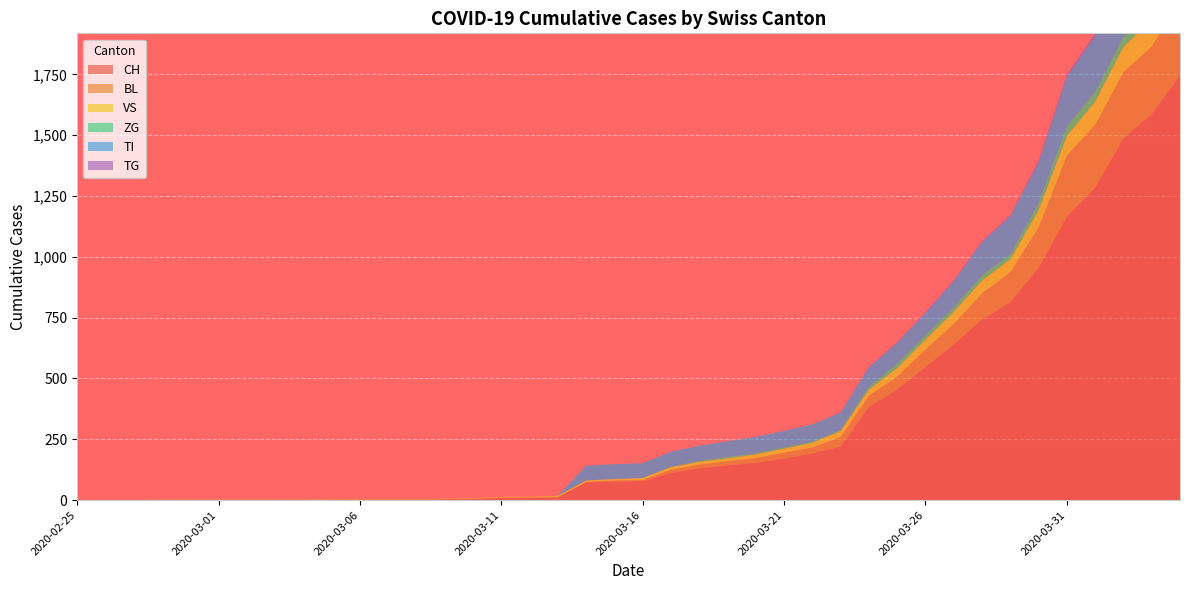

Reading left to right, extract all data points from this chart.

CH: 0	0	0	0	0	0	0	0	0	2	2	2	2	3	4	9	9	11	73	76	78	112	130	143	153	171	192	220	383	455	546	640	742	813	954	1165	1284	1487	1587	1744
BL: 0	0	0	0	0	0	0	0	0	0	0	0	0	1	2	2	2	2	2	5	5	13	16	17	20	24	25	40	46	53	73	84	108	123	167	251	258	272	277	309
VS: 0	0	0	2	2	2	2	2	2	2	2	2	2	2	2	3	3	5	6	6	8	11	11	12	15	17	19	24	25	35	41	50	53	54	71	81	96	104	109	112
ZG: 0	0	0	0	0	0	0	0	0	0	0	0	0	0	0	0	0	0	0	0	0	1	5	5	5	5	5	5	12	18	18	18	21	21	29	39	40	41	44	46
TI: 0	0	0	0	0	0	0	0	0	0	0	0	0	0	0	0	0	0	61	61	61	62	62	65	67	68	70	71	80	85	91	107	136	155	165	202	229	263	287	314
TG: 0	0	0	0	0	0	0	0	0	0	0	0	0	0	0	0	0	0	0	0	0	0	0	0	0	0	0	2	2	4	4	5	5	6	10	11	13	14	18	21